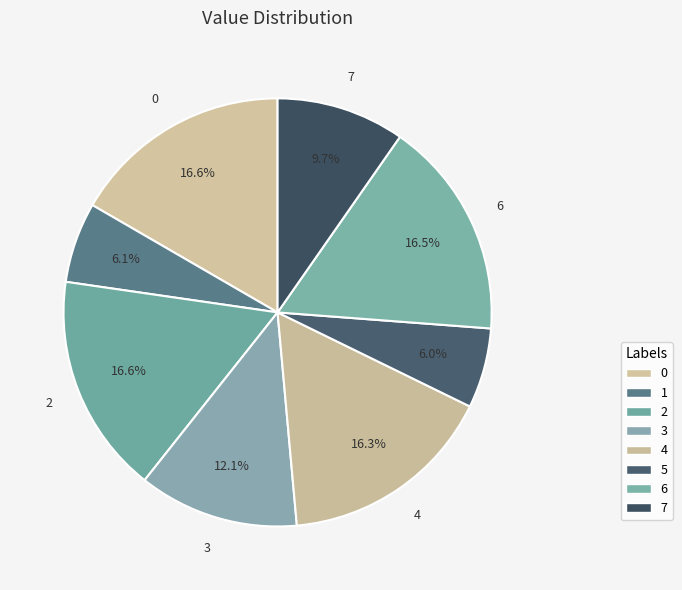

Count the number of slices in the pie.

8